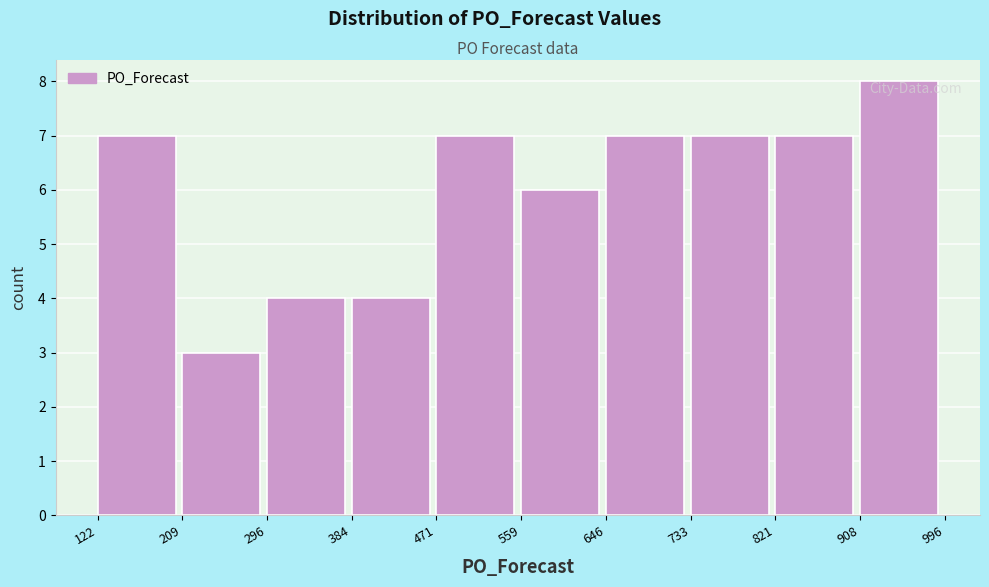

What is the height of the bar covering 559 to 646 on the x-axis? The values are not printed on the chart, so give them approximately, as read against the axis.

6